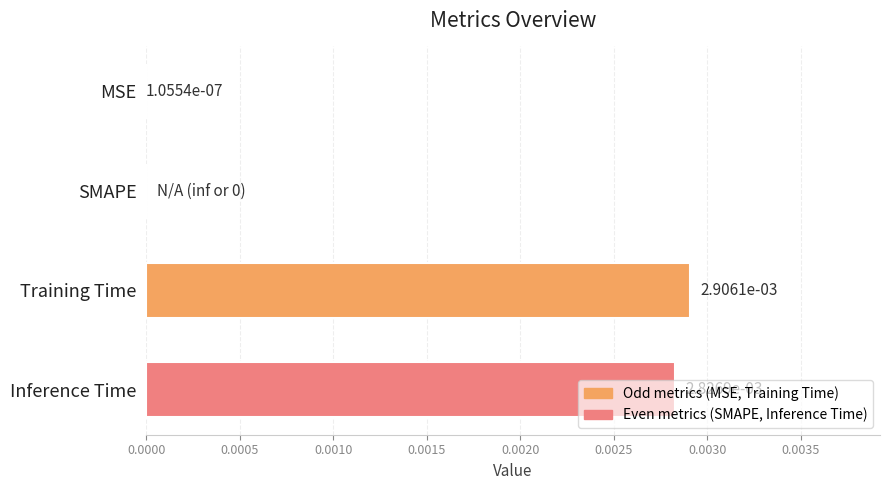

Which label corresponds to the largest value in the chart?

Training Time